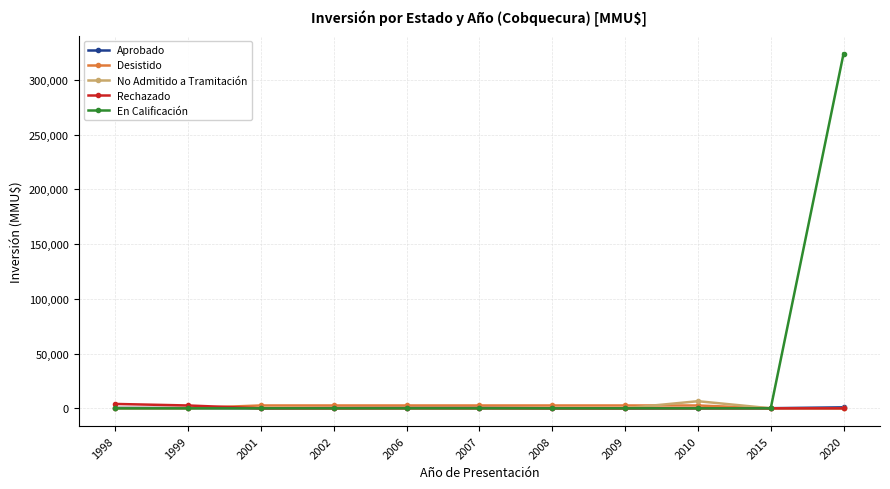

What is the value of the No Admitido a Tramitación point at the 6th from the left?

170